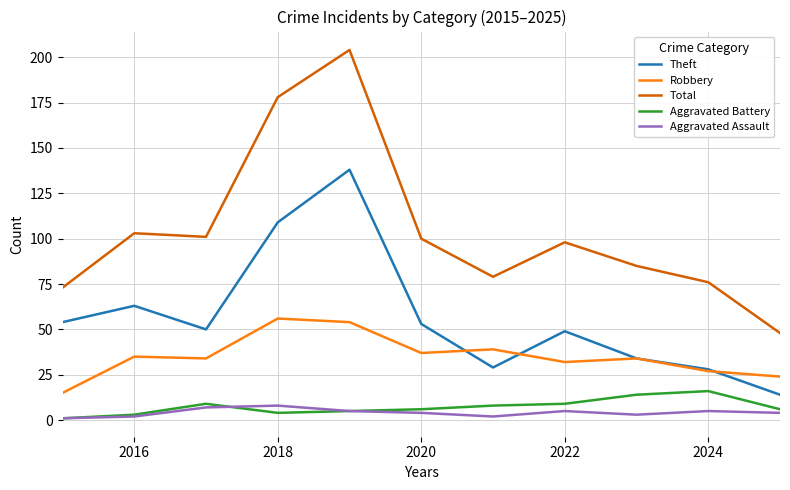

Which series has the widest spread of values?

Total